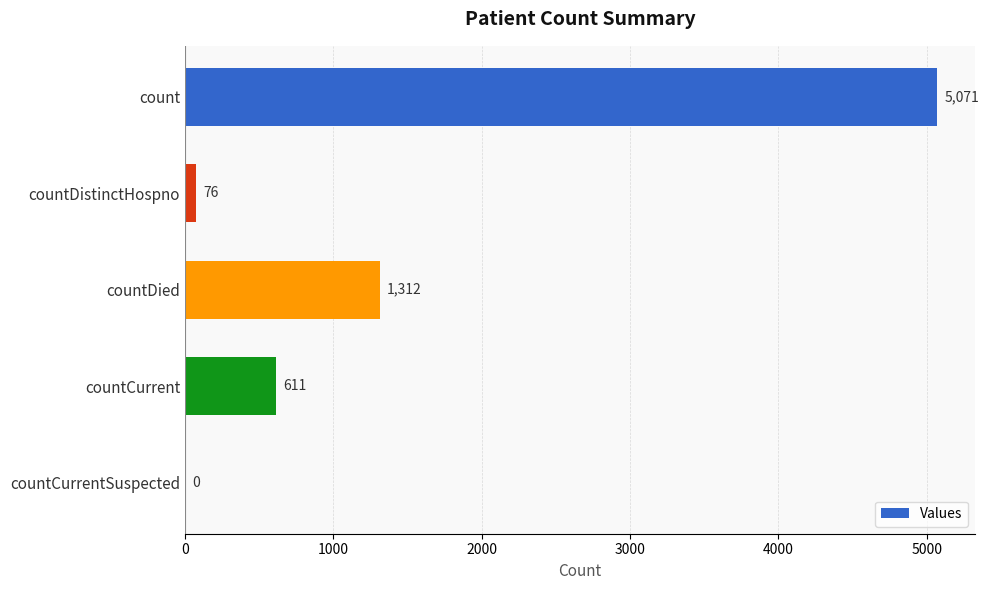

At which label is the value closest to 2535?

countDied